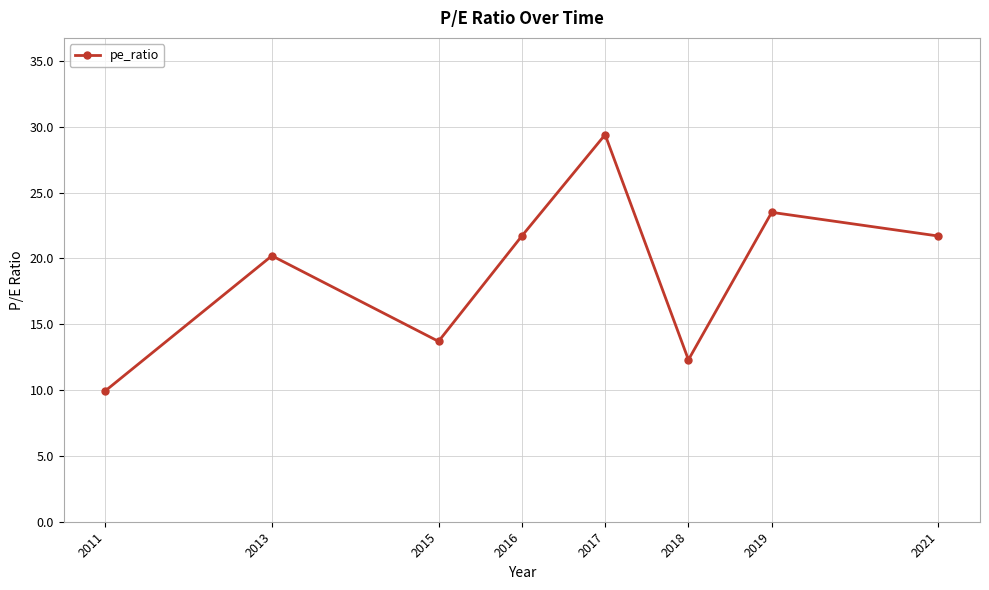

Read the value at 2013.

20.2